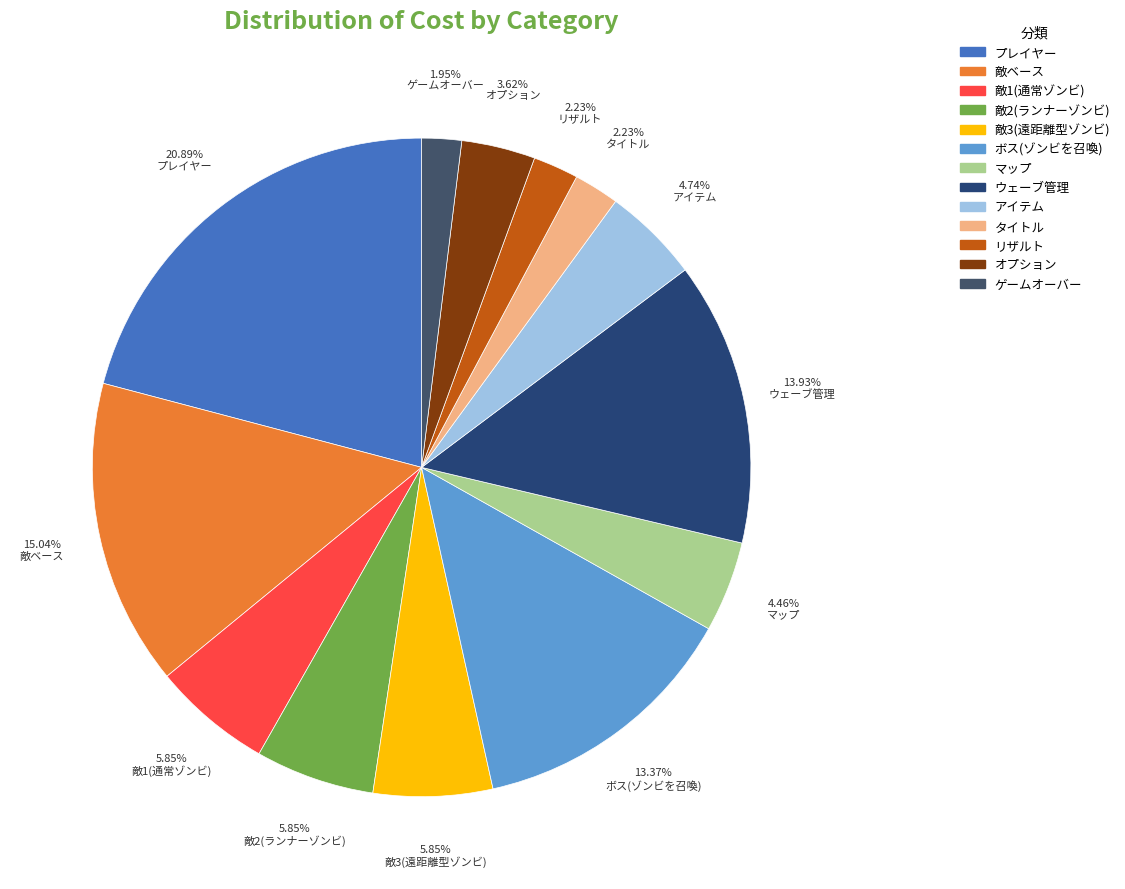

How much of the chart is everything except ウェーブ管理?

86.1%